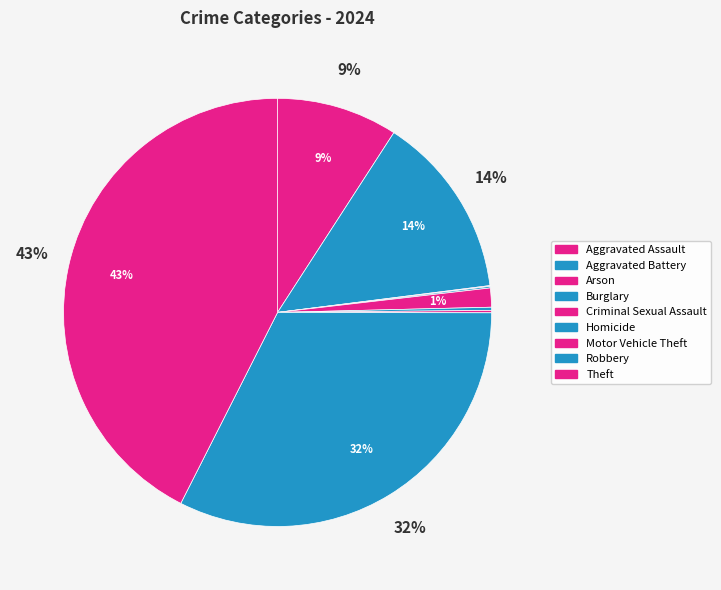

How many segments does this pie chart have?

9